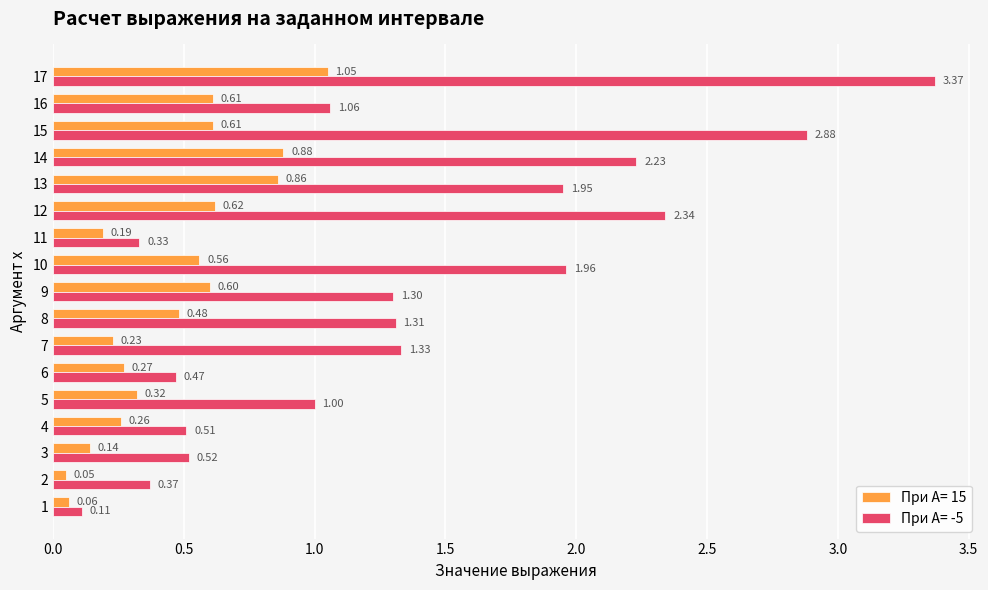

What is the difference between the maximum and minimum values in the При A= 15 series?

1.0